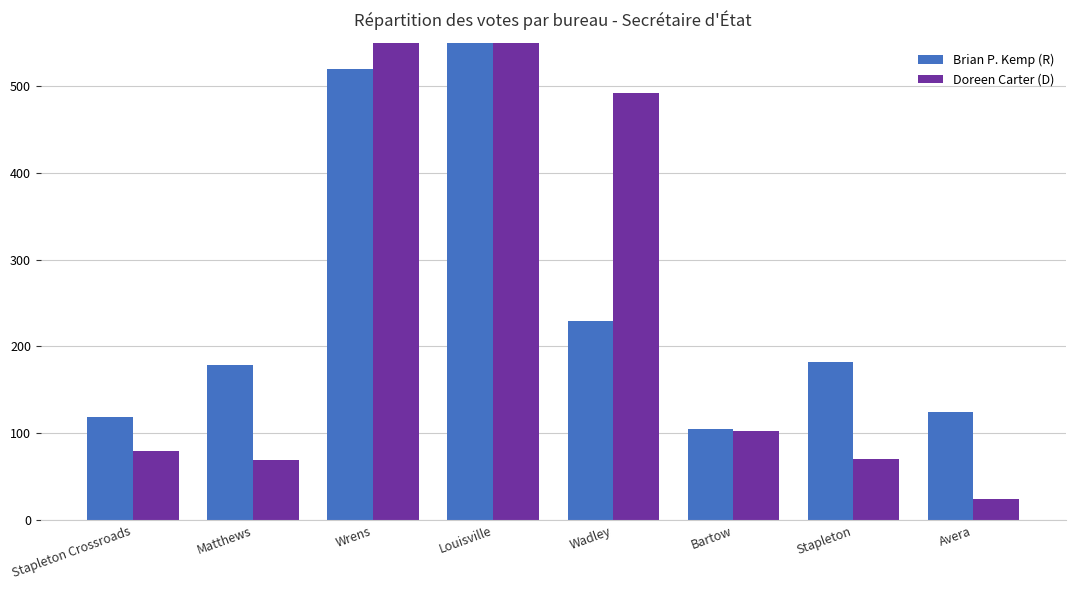

What is the highest value of the Brian P. Kemp (R) series?

700